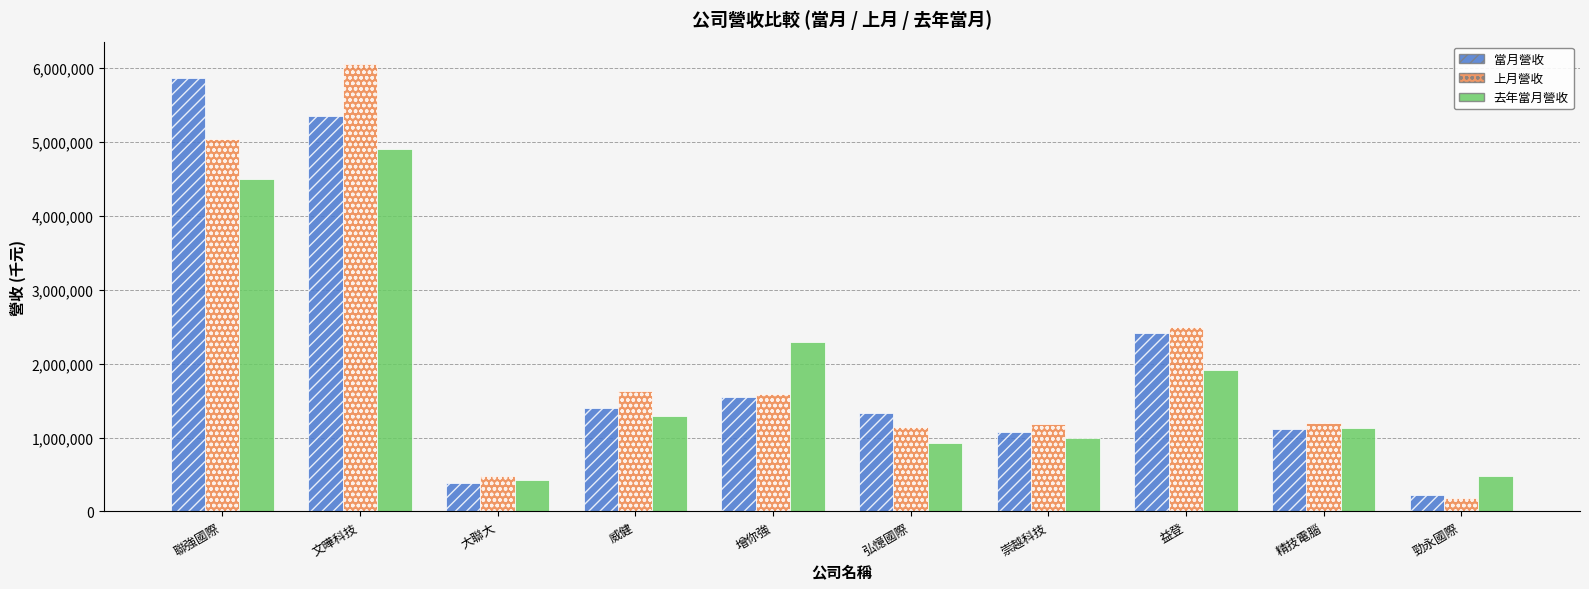

True or false: 上月營收 has a value of 8803160 at 文曄科技.

False